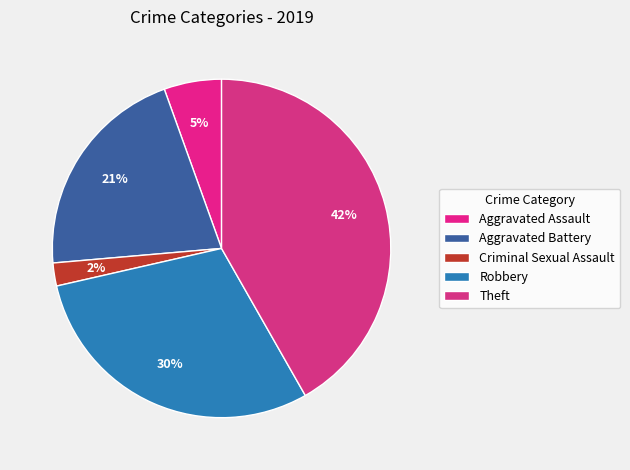

What is the smallest slice in the pie chart?

Criminal Sexual Assault